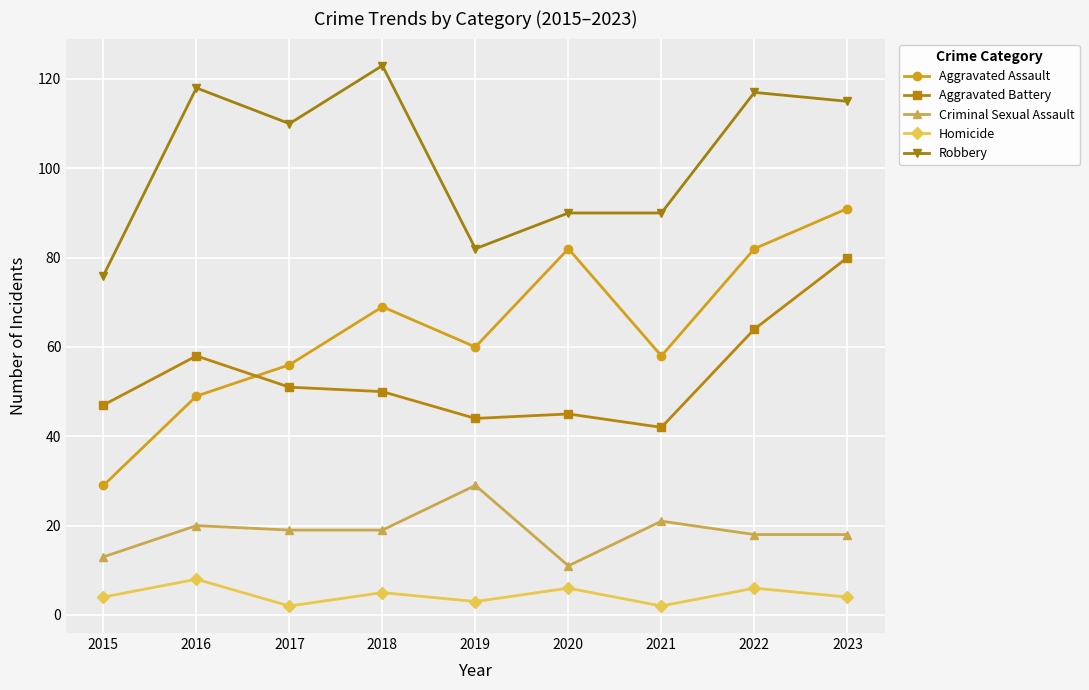

Does the chart display data point markers on the line(s)?

Yes